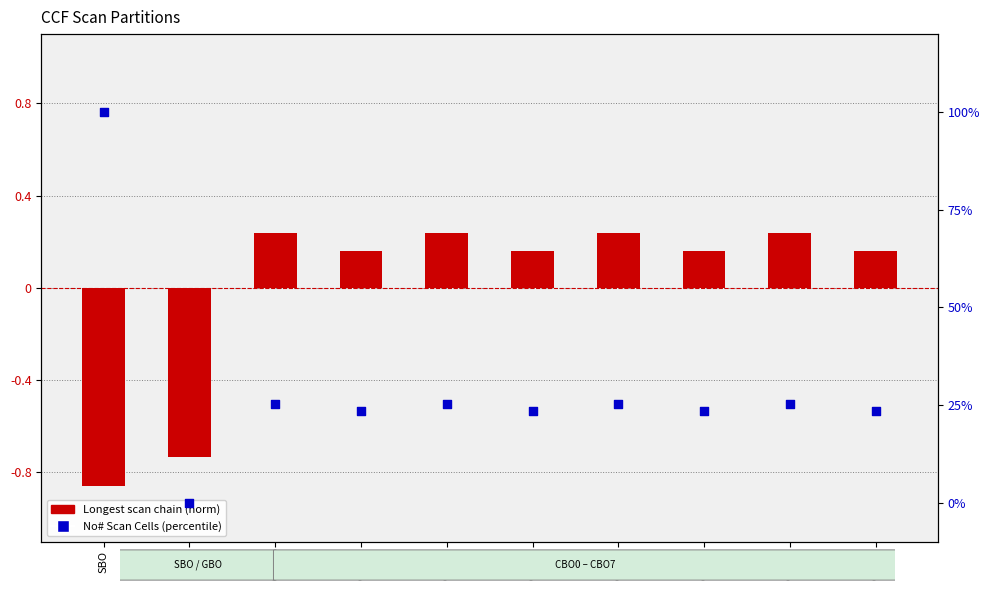

What is the total value across all series at CBO0?

25.4